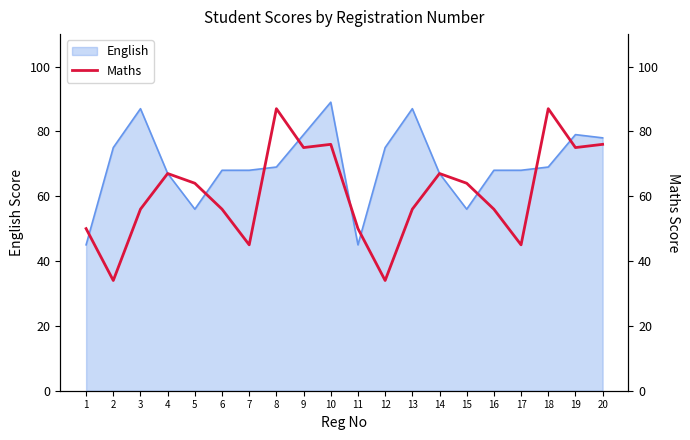

Which category has the lowest value across all series?

2